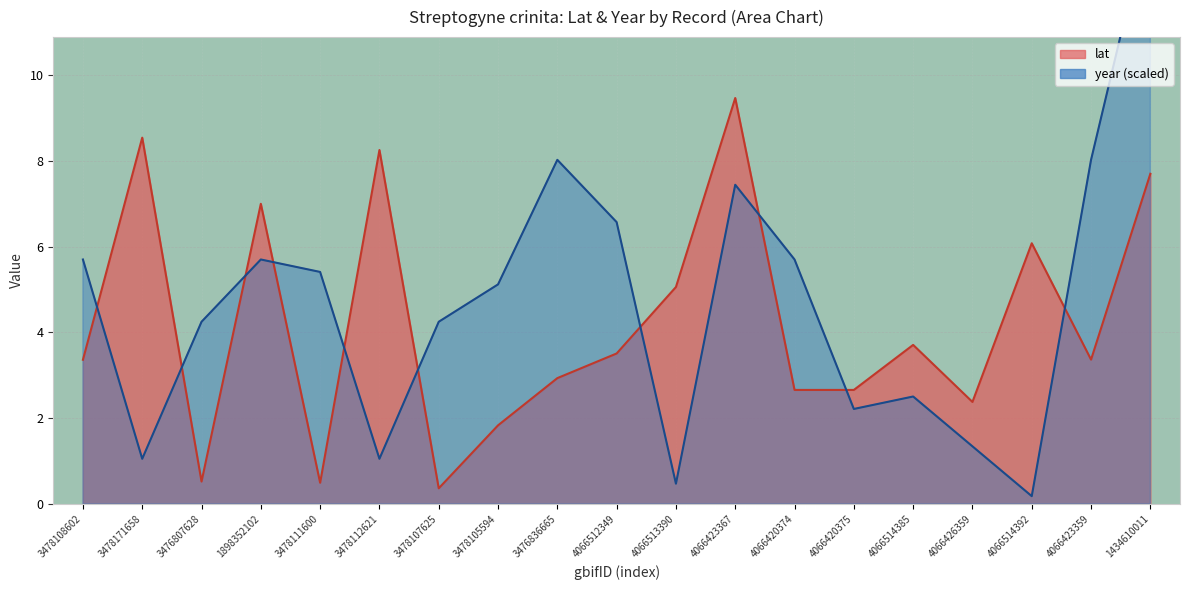

What position from the right is 3478105594?

12